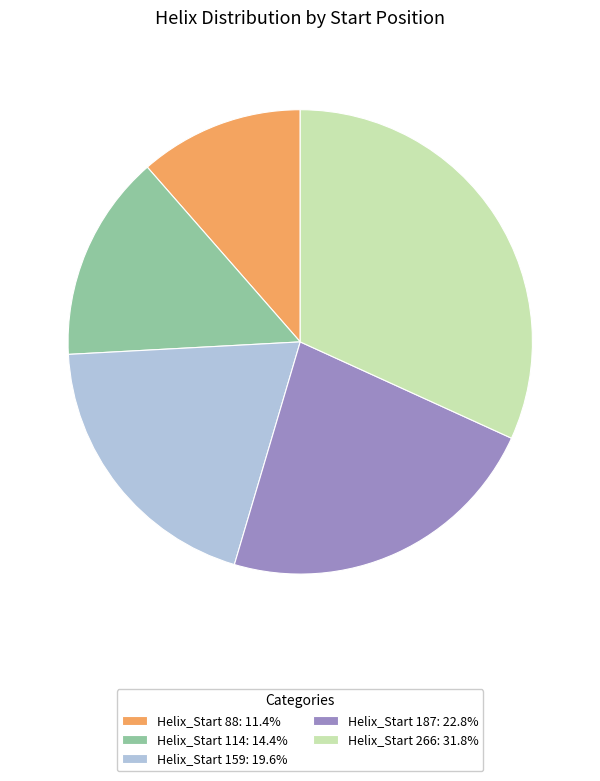

Is there any slice that represents more than half of the pie?

No